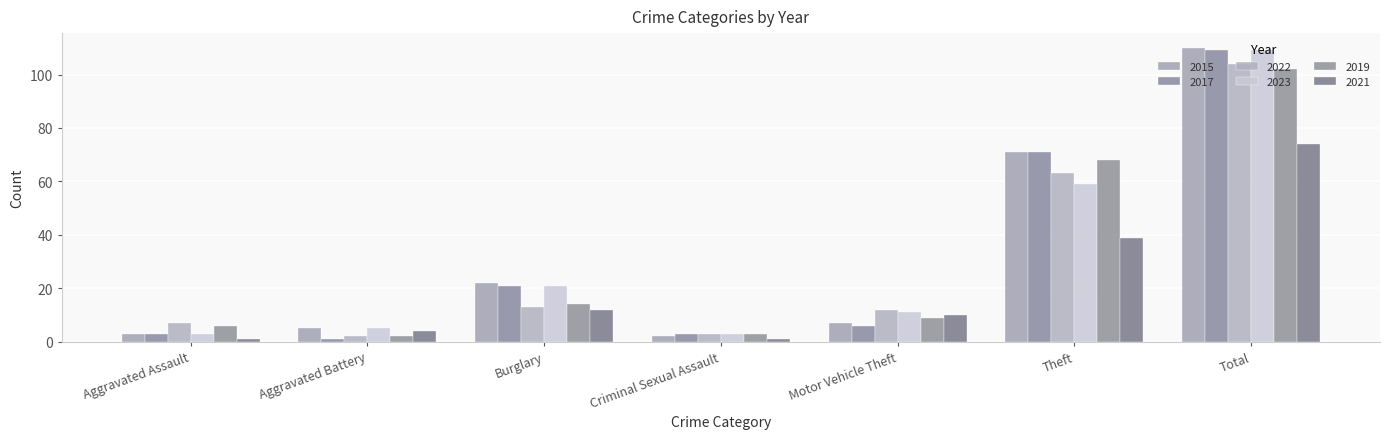

The 2023 series shows 188 at Total. True or false?

False